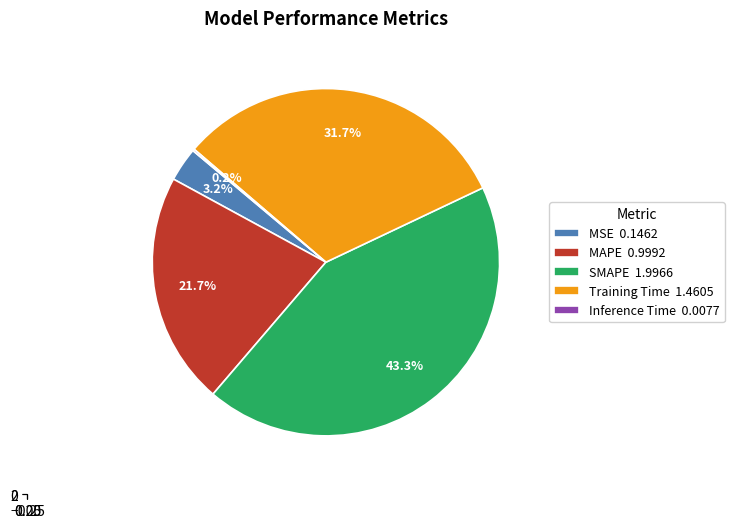

Is there a majority slice in this chart?

No